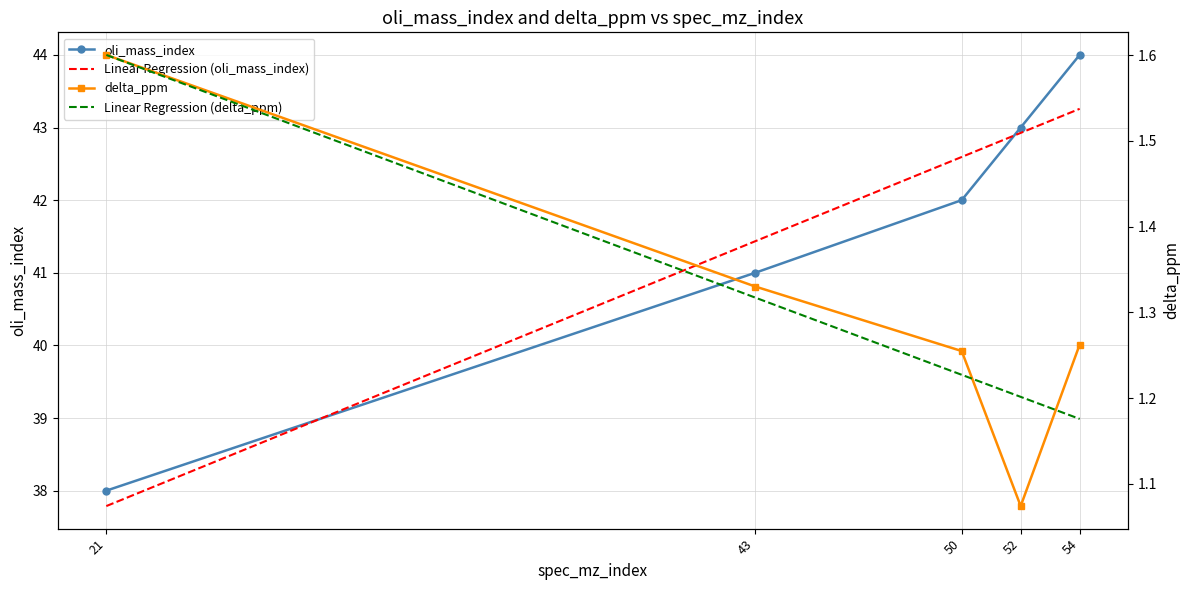

What is the sum of the Linear Regression (oli_mass_index) values at 54 and 21?

81.0